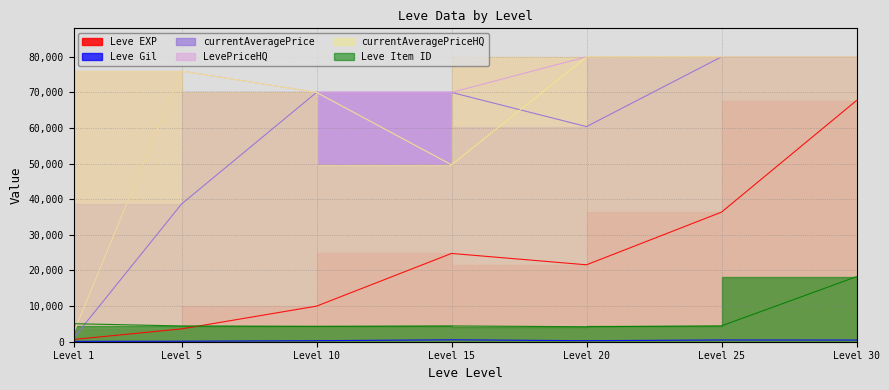

True or false: Leve Gil and Leve Item ID intersect in this chart.

False